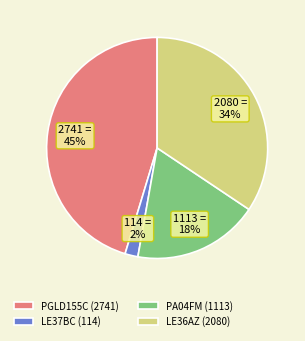

True or false: LE36AZ accounts for 28% of the total.

False